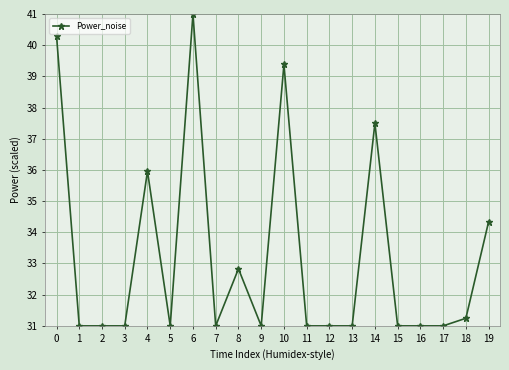

Is it true that the value at 0 is 9.6?

False